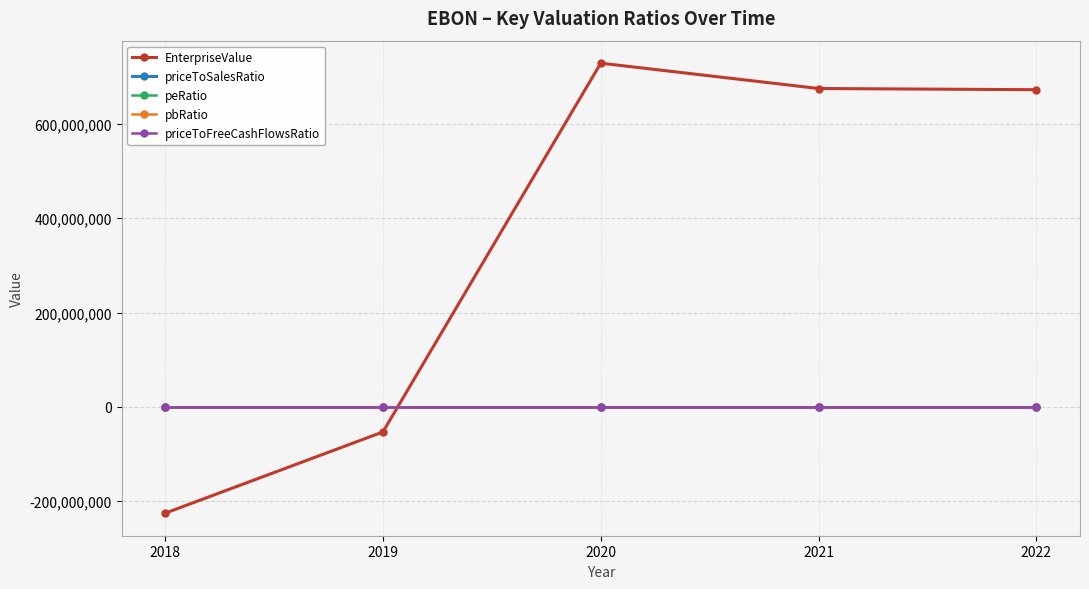

True or false: peRatio and EnterpriseValue cross at least once.

True